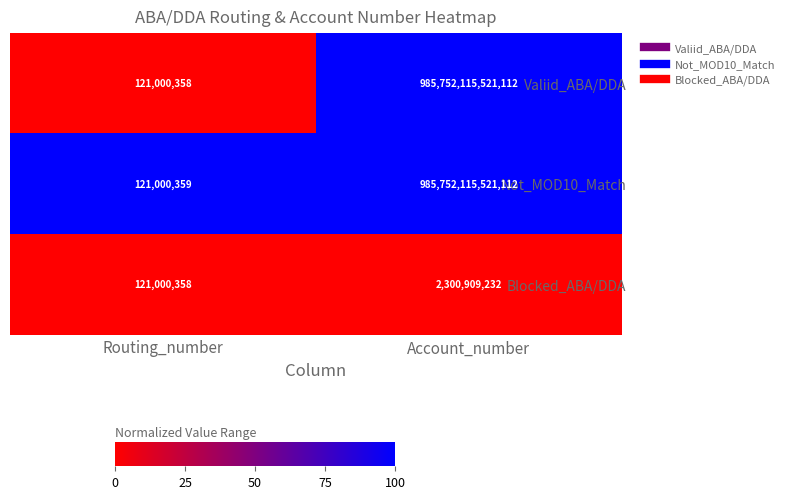

List the labels in order of Blocked_ABA/DDA value, largest first.

Account_number, Routing_number